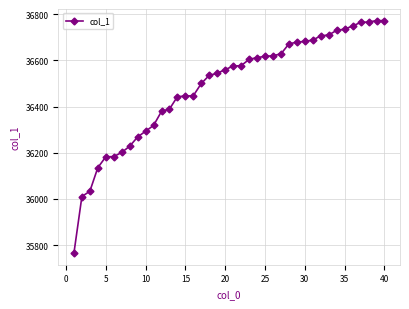

Is this an area chart (filled region under the line)?

No